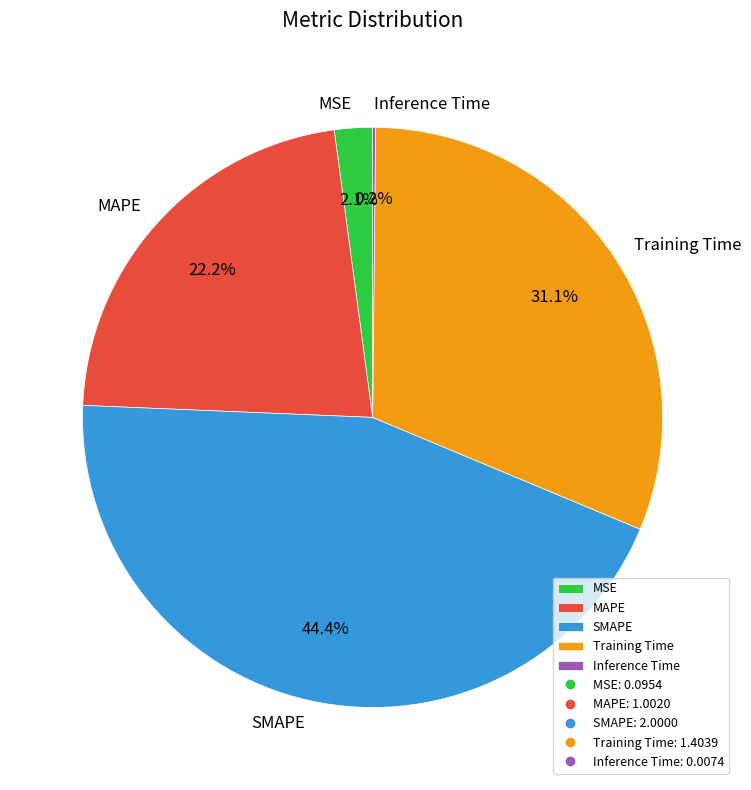

Which has a higher value, SMAPE or Training Time?

SMAPE